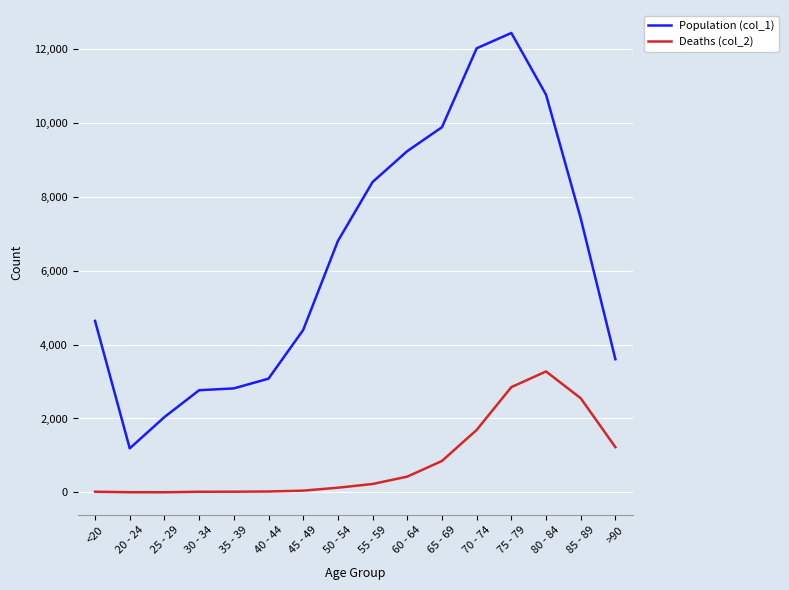

What is the difference between the highest and lowest values at 45 - 49?

4349